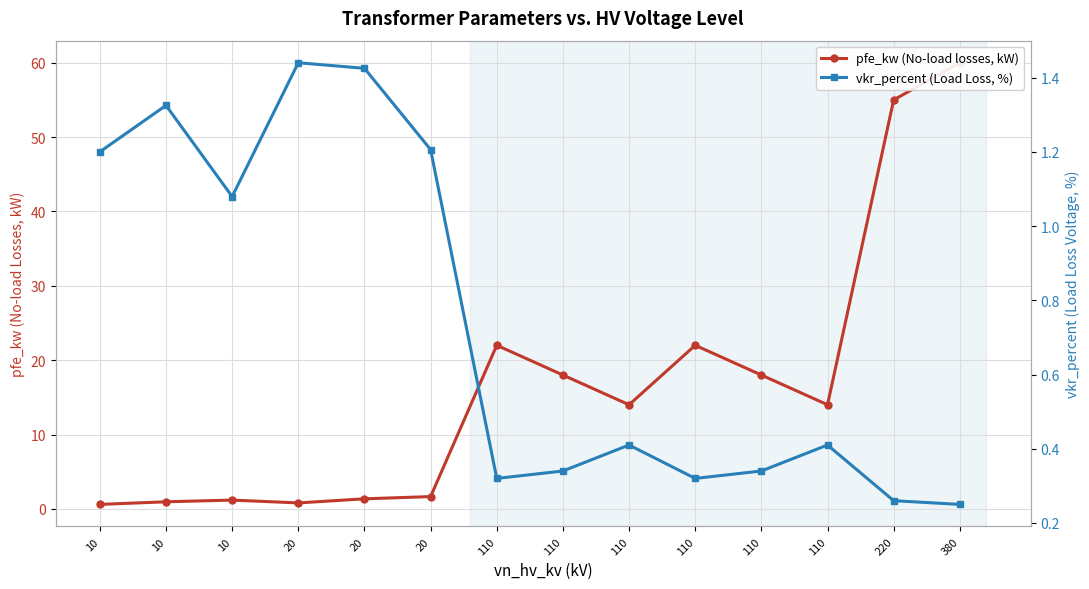

What is the value of the pfe_kw (No-load losses, kW) point at the 12th from the left?

22.0